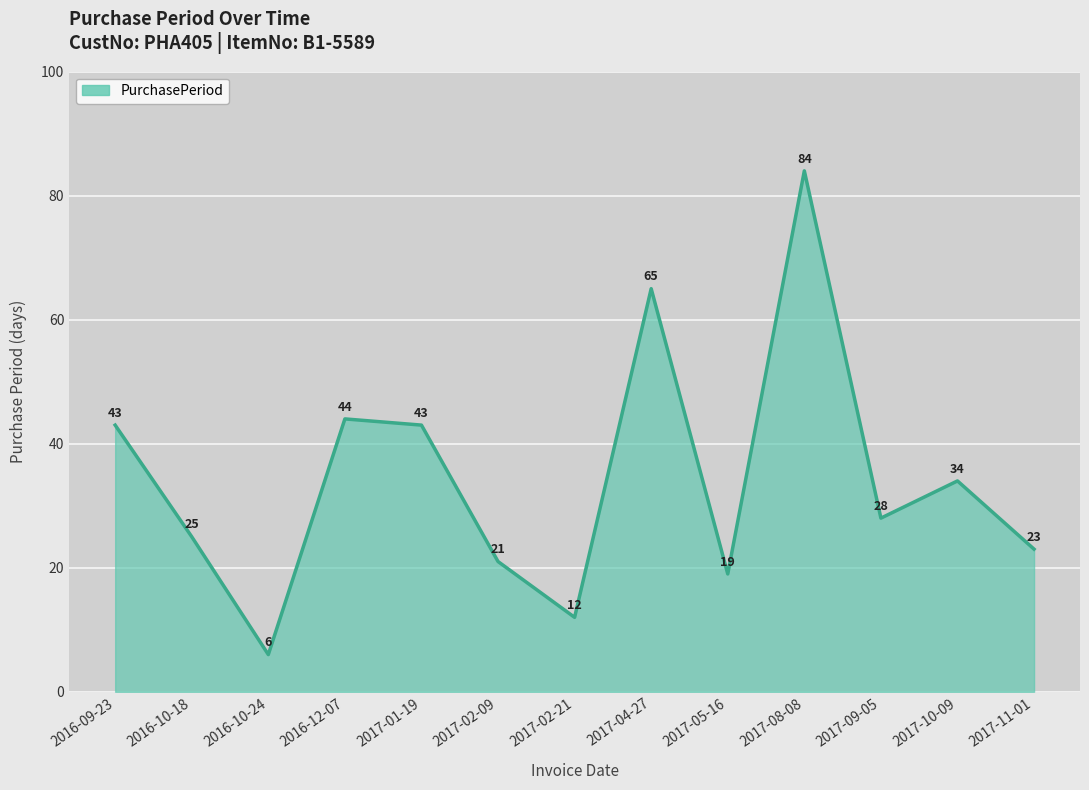

What is the minimum value shown in the chart?

6